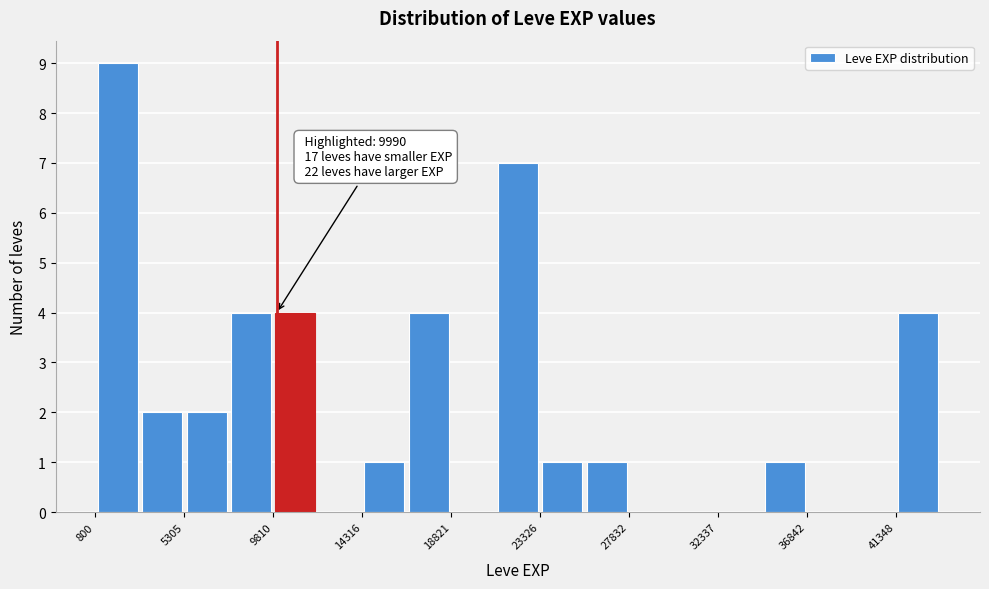

Over which range of the x-axis is the bar tallest?

1000 to 3000